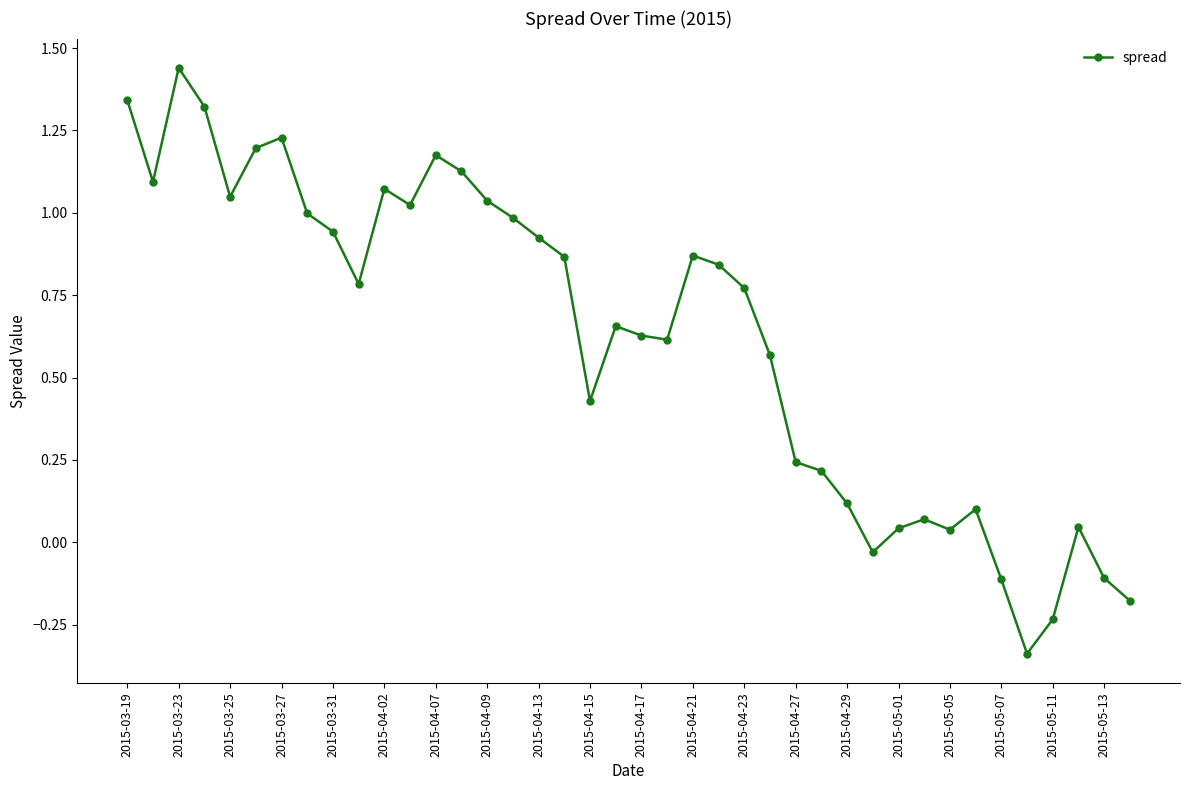

True or false: there are more than 0 points higher than both neighbors.

True